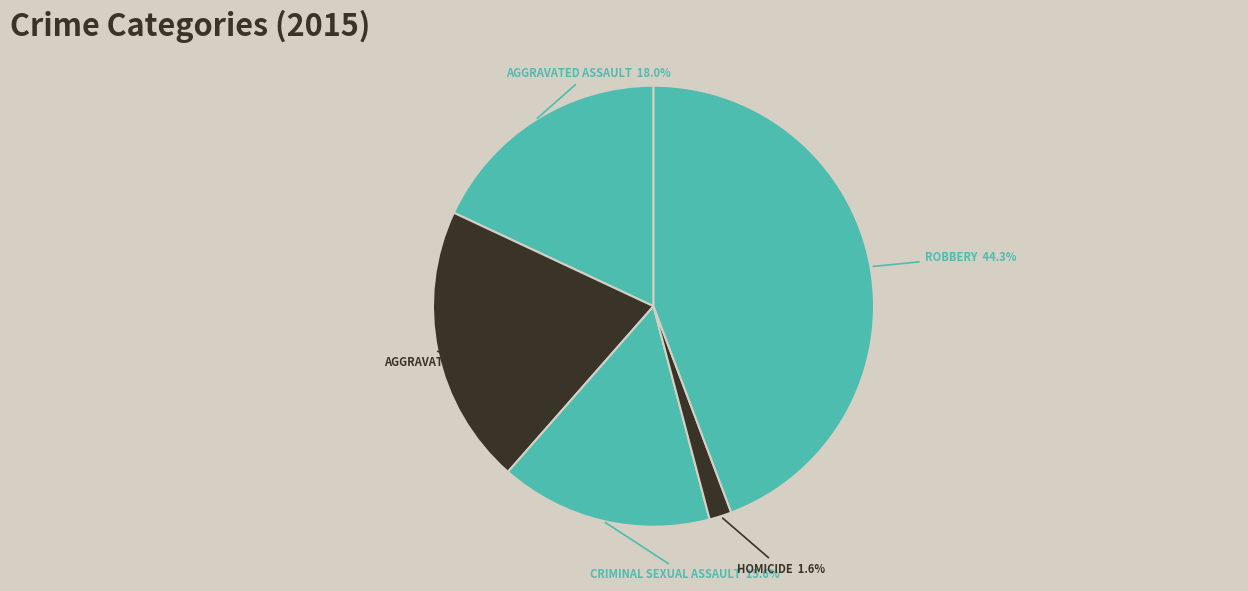

How many segments does this pie chart have?

5